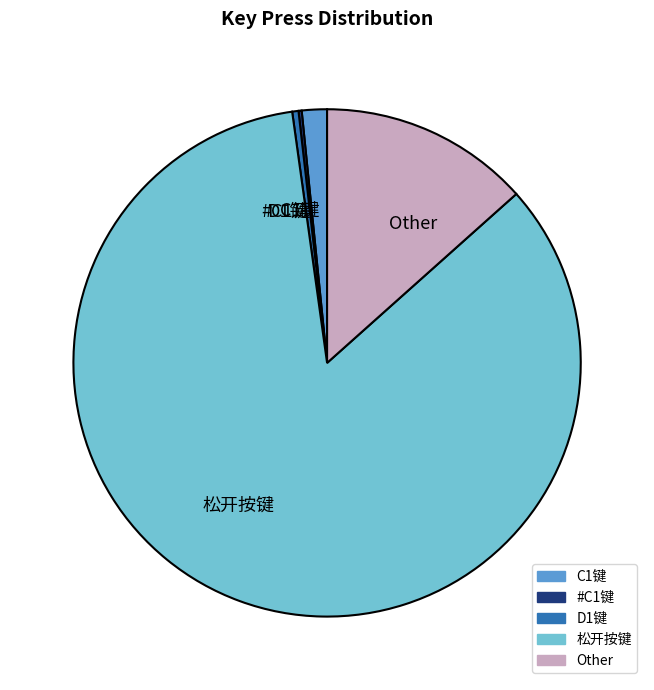

The C1键 slice represents 7% of the pie. True or false?

False